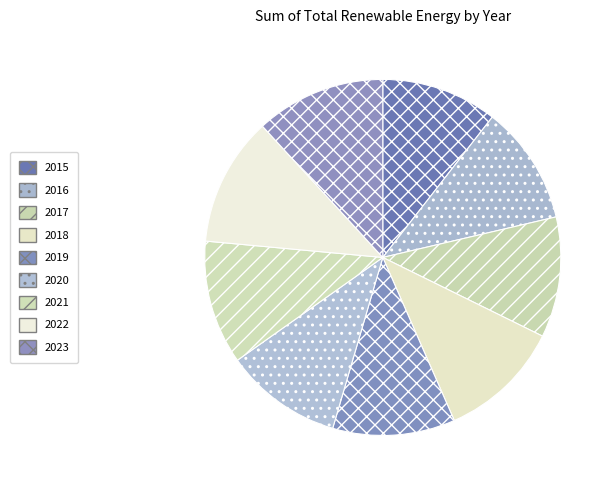

How many segments does this pie chart have?

9